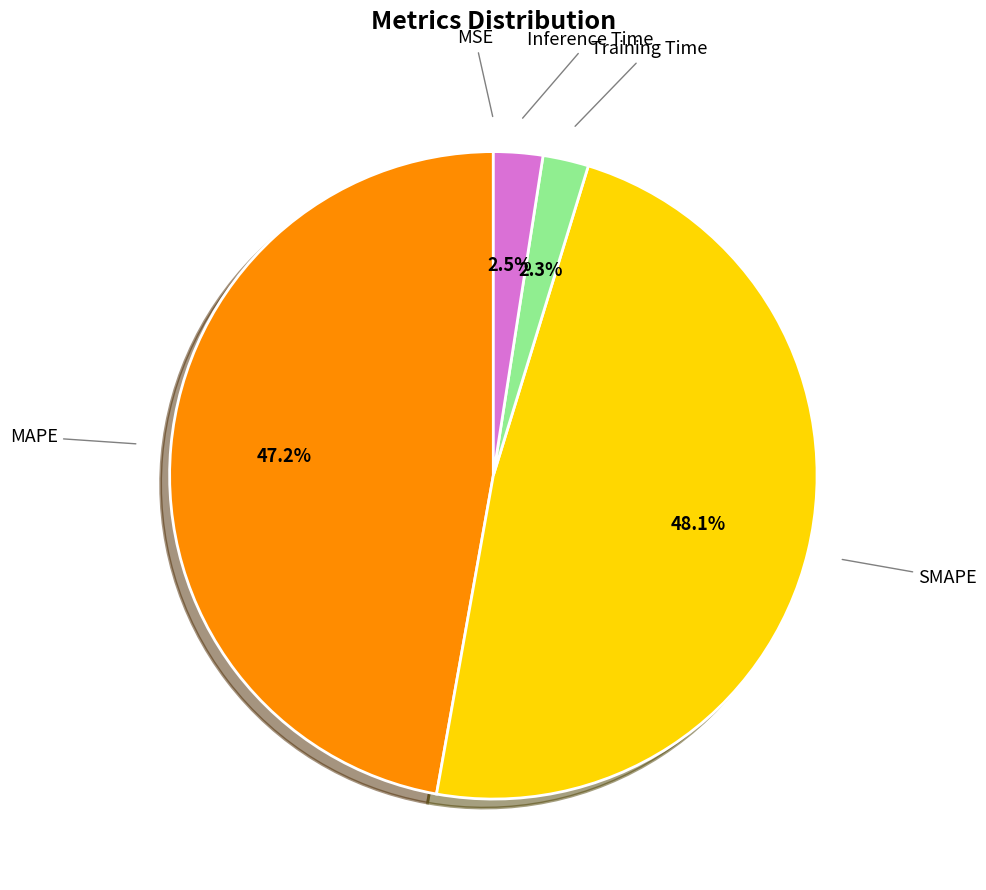

What percentage is the Training Time slice, to the nearest percent?

2%